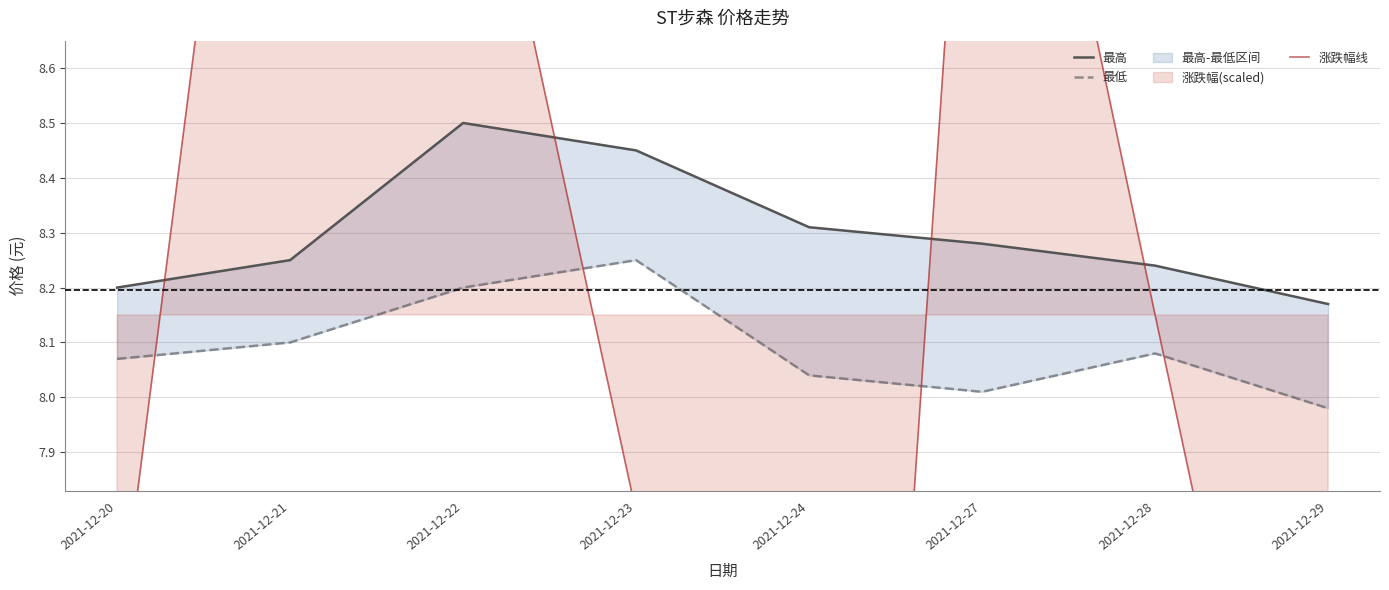

True or false: 最高 has a value of 4.3 at 2021-12-24.

False